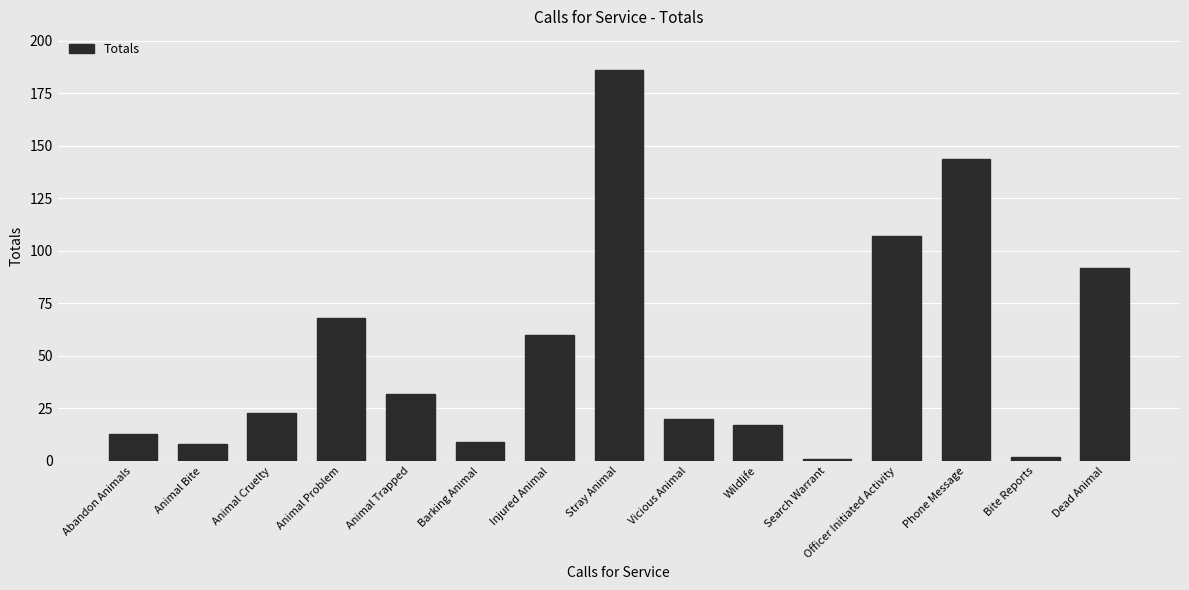

What is the maximum value shown in the chart?

186